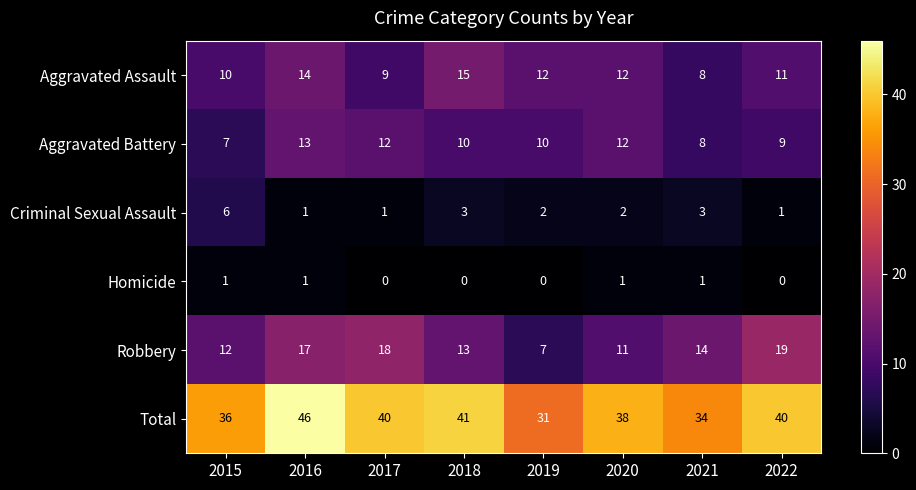

What is the total value across all series at 2018?

82